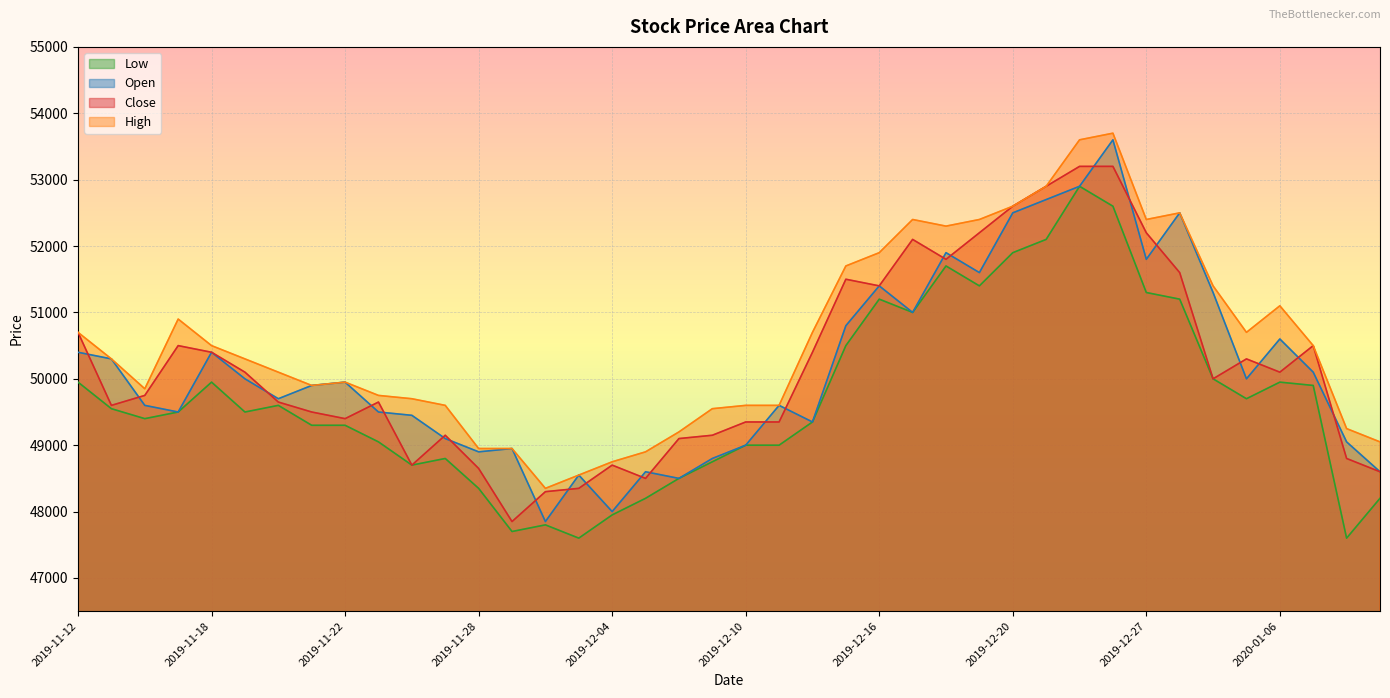

What position from the left is 2019-11-25?

10